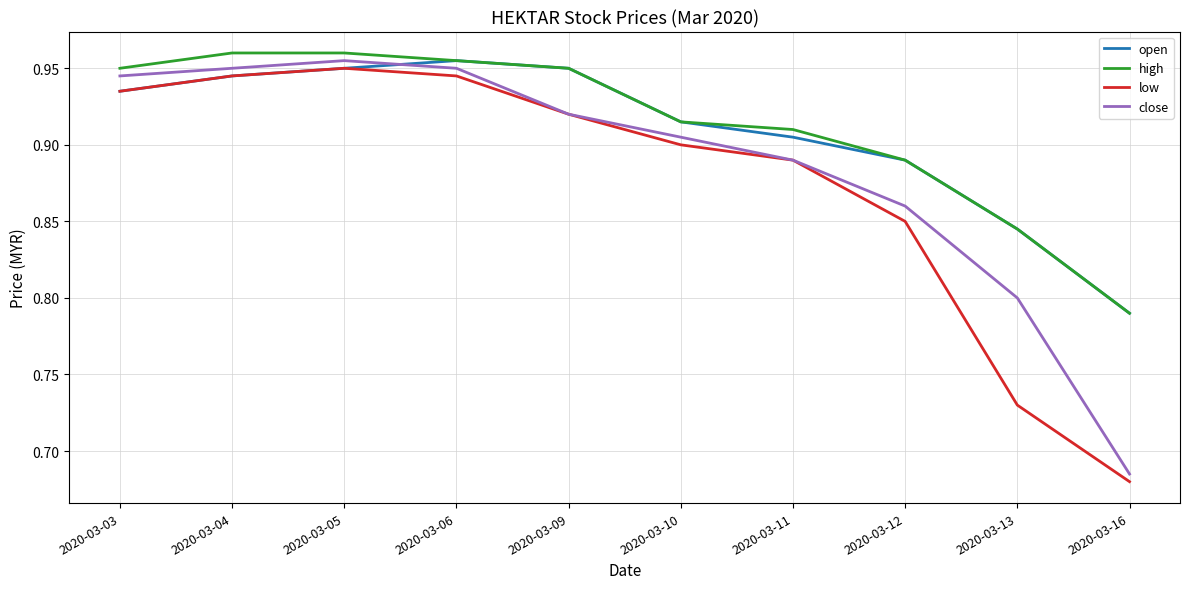

What is the difference between the maximum and minimum values in the low series?

0.3